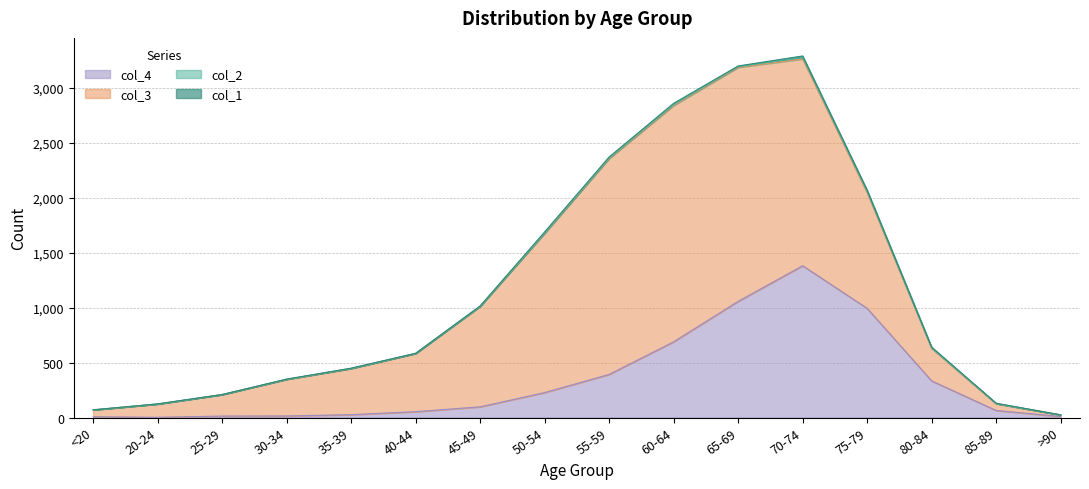

Reading left to right, what are all the values shown in this chart?

col_1: <20=0	20-24=1	25-29=0	30-34=0	35-39=2	40-44=0	45-49=2	50-54=9	55-59=8	60-64=11	65-69=6	70-74=13	75-79=10	80-84=7	85-89=3	>90=0
col_2: <20=1	20-24=0	25-29=0	30-34=2	35-39=1	40-44=1	45-49=1	50-54=3	55-59=6	60-64=8	65-69=6	70-74=14	75-79=12	80-84=4	85-89=1	>90=0
col_3: <20=62	20-24=121	25-29=196	30-34=333	35-39=420	40-44=530	45-49=915	50-54=1450	55-59=1965	60-64=2151	65-69=2130	70-74=1882	75-79=1053	80-84=296	85-89=62	>90=15
col_4: <20=7	20-24=2	25-29=13	30-34=14	35-39=26	40-44=53	45-49=97	50-54=227	55-59=392	60-64=689	65-69=1057	70-74=1381	75-79=993	80-84=333	85-89=64	>90=9